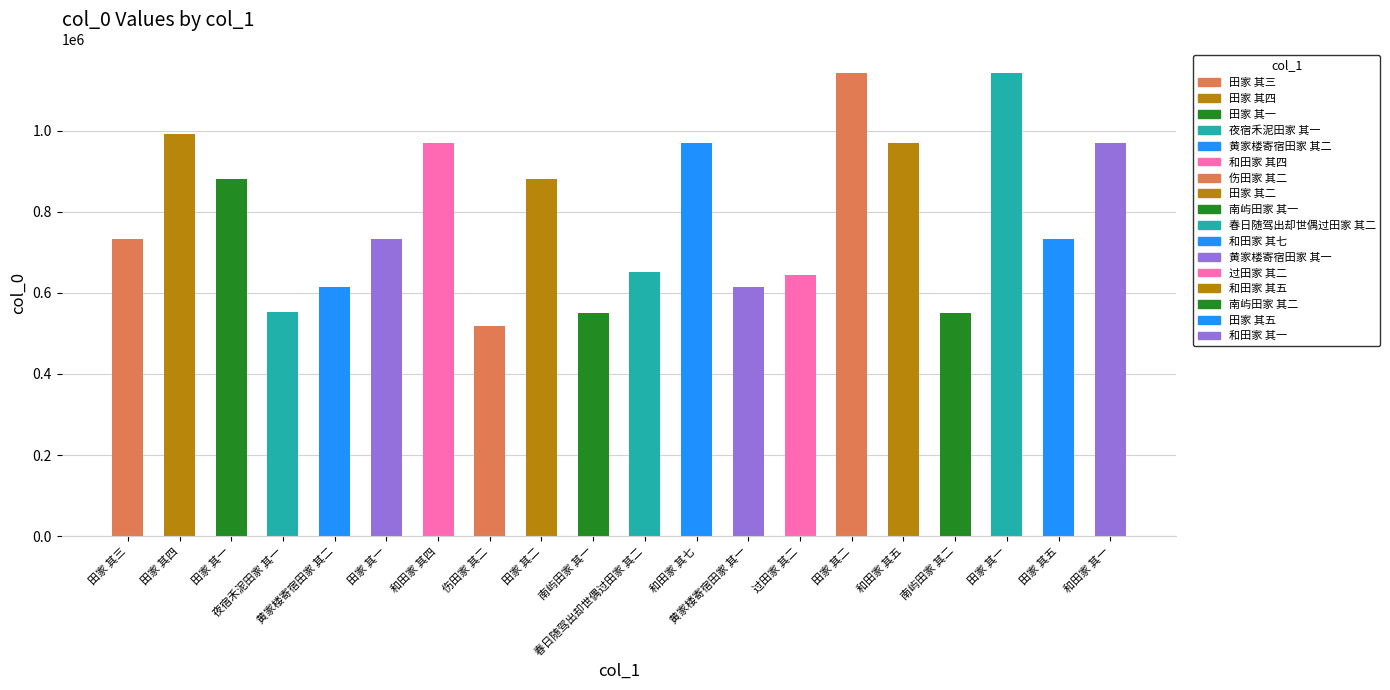

Rank the categories by value from highest to lowest.

田家 其二, 田家 其一, 田家 其四, 和田家 其七, 和田家 其一, 和田家 其四, 和田家 其五, 田家 其二, 田家 其一, 田家 其五, 田家 其三, 田家 其一, 春日随驾出却世偶过田家 其二, 过田家 其二, 黄家楼寄宿田家 其二, 黄家楼寄宿田家 其一, 夜宿禾泥田家 其一, 南屿田家 其二, 南屿田家 其一, 伤田家 其二